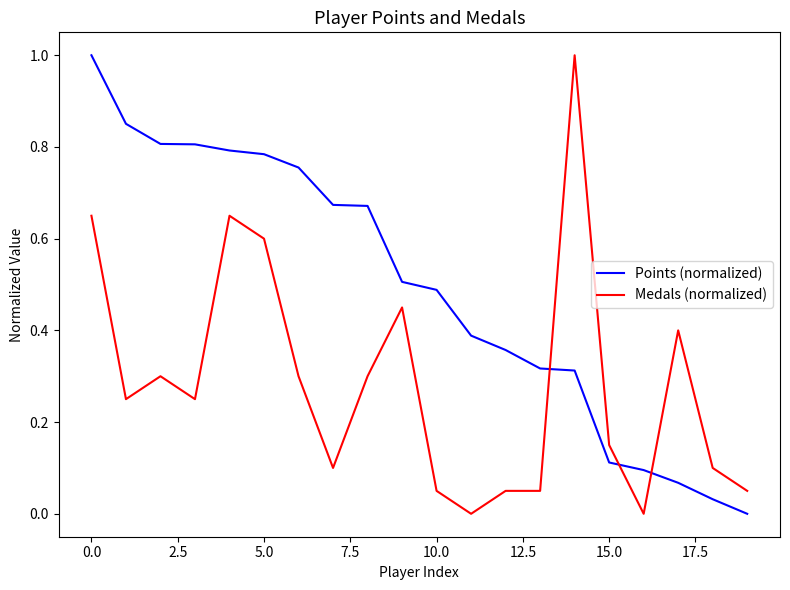

What is the difference between the maximum and minimum values in the Points (normalized) series?

1.0